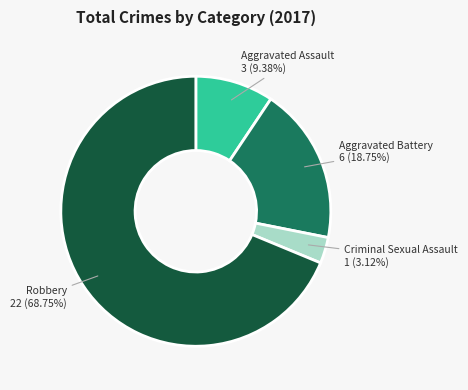

Is there any slice that represents more than half of the pie?

Yes